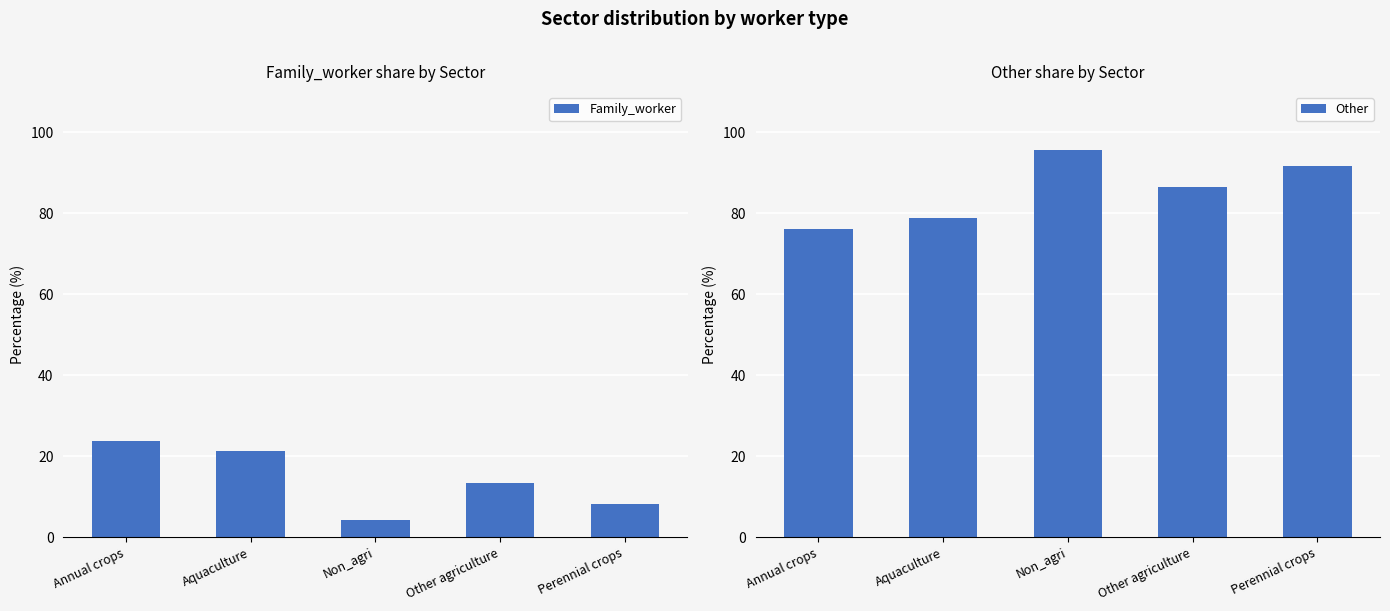

Reading right to left, what are all the values shown in this chart?

Family_worker: Perennial crops=8.3	Other agriculture=13.5	Non_agri=4.3	Aquaculture=21.2	Annual crops=23.9
Other: Perennial crops=91.6	Other agriculture=86.5	Non_agri=95.7	Aquaculture=78.9	Annual crops=76.1